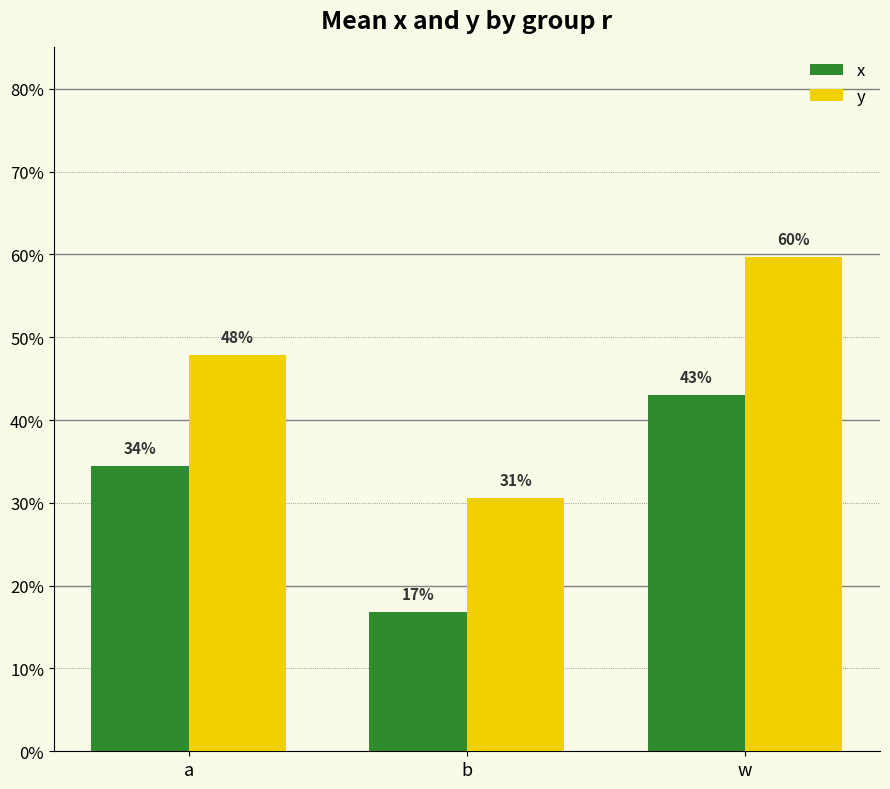

Which category has the highest value in the y series?

w